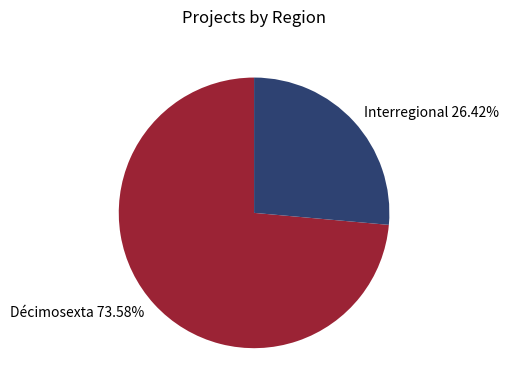

Rank the categories by value from highest to lowest.

Décimosexta, Interregional